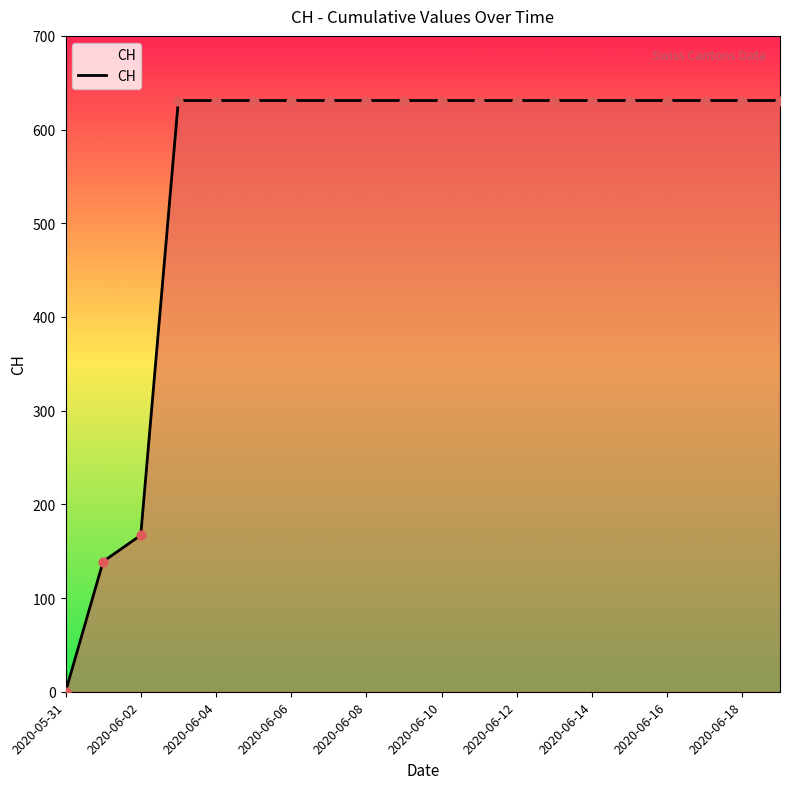

What is the maximum value shown in the chart?

631